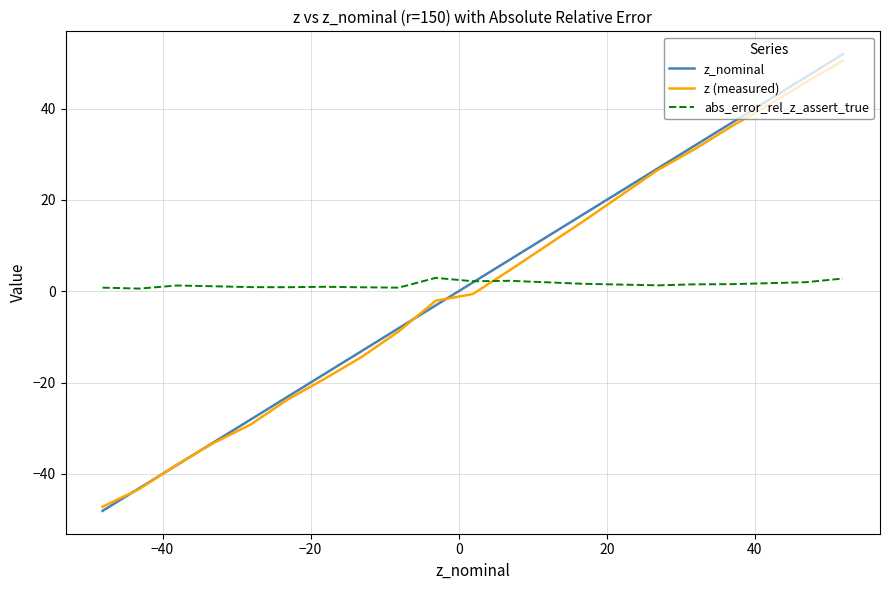

Does the chart have visible grid lines?

Yes